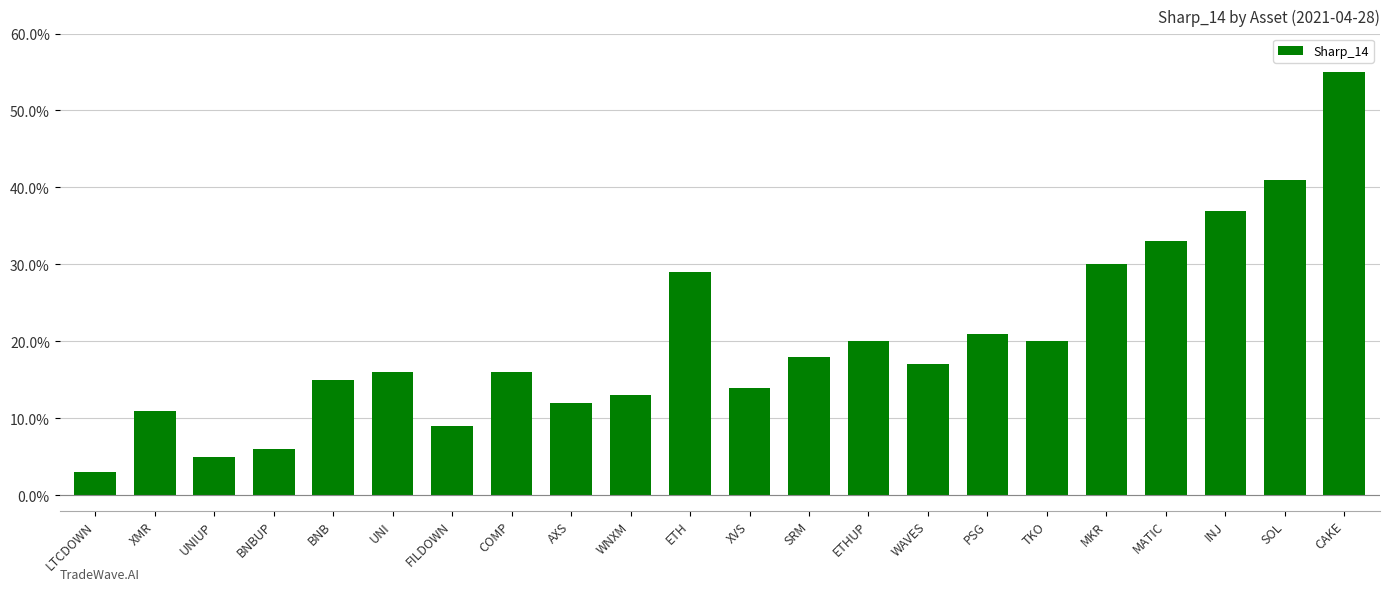

What is the label of the 9th bar from the right?

ETHUP